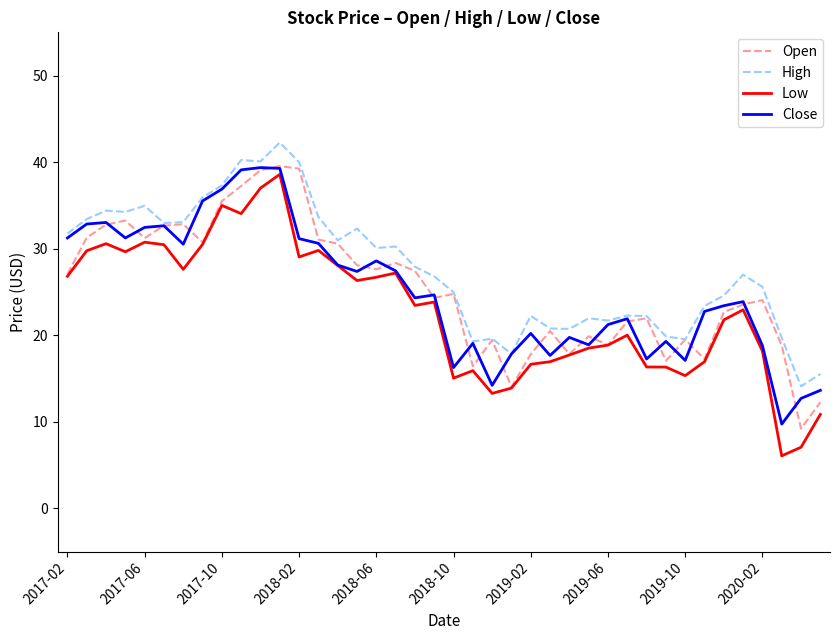

What is the difference between the maximum and minimum values in the Open series?

30.3